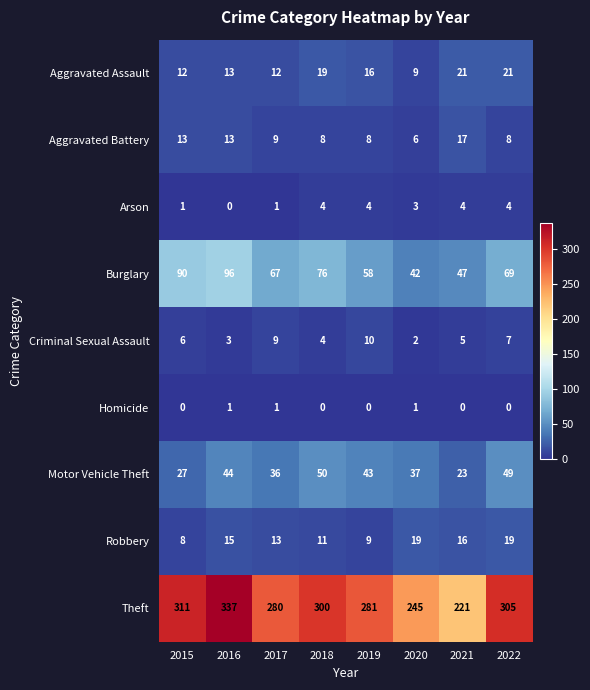

What is the difference between the second highest and minimum values in the Robbery series?

11